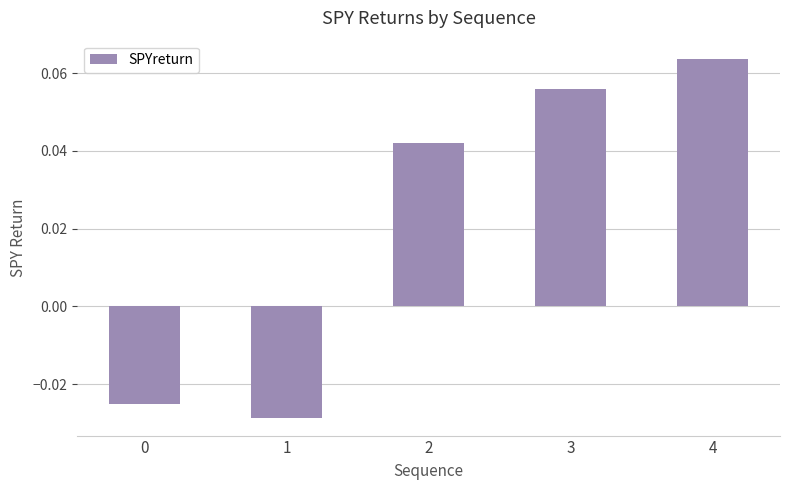

How many data points are above 0?

3